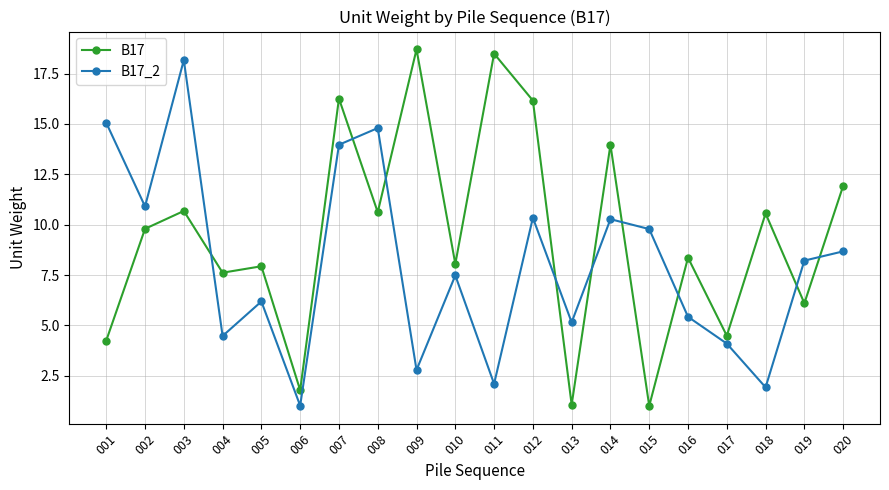

How many data points in B17 are less than 9?

10